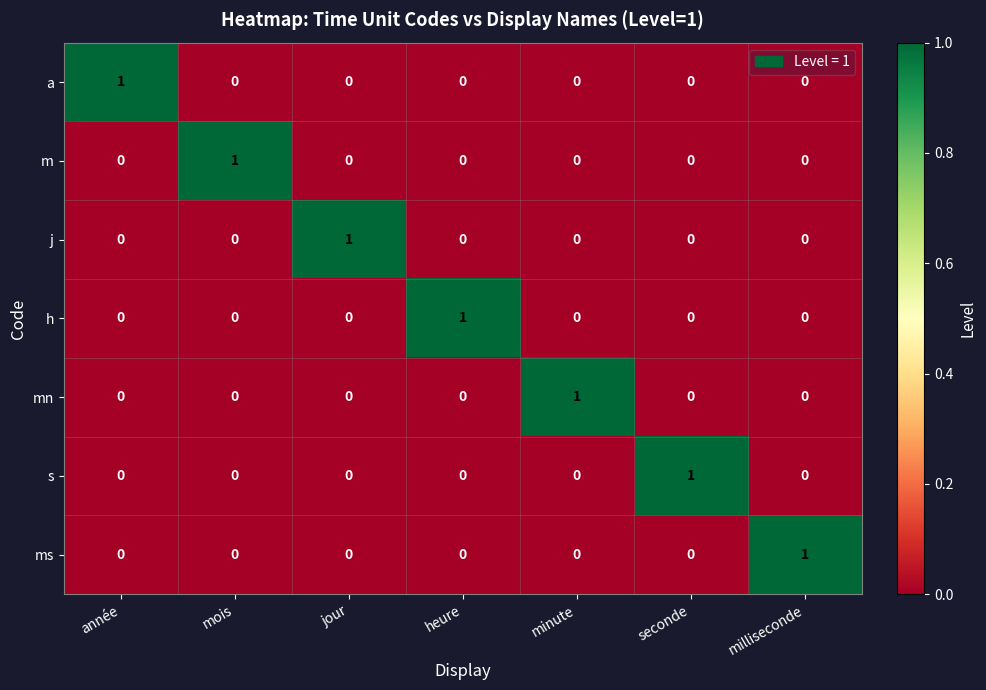

Which category has the highest value in the a series?

année